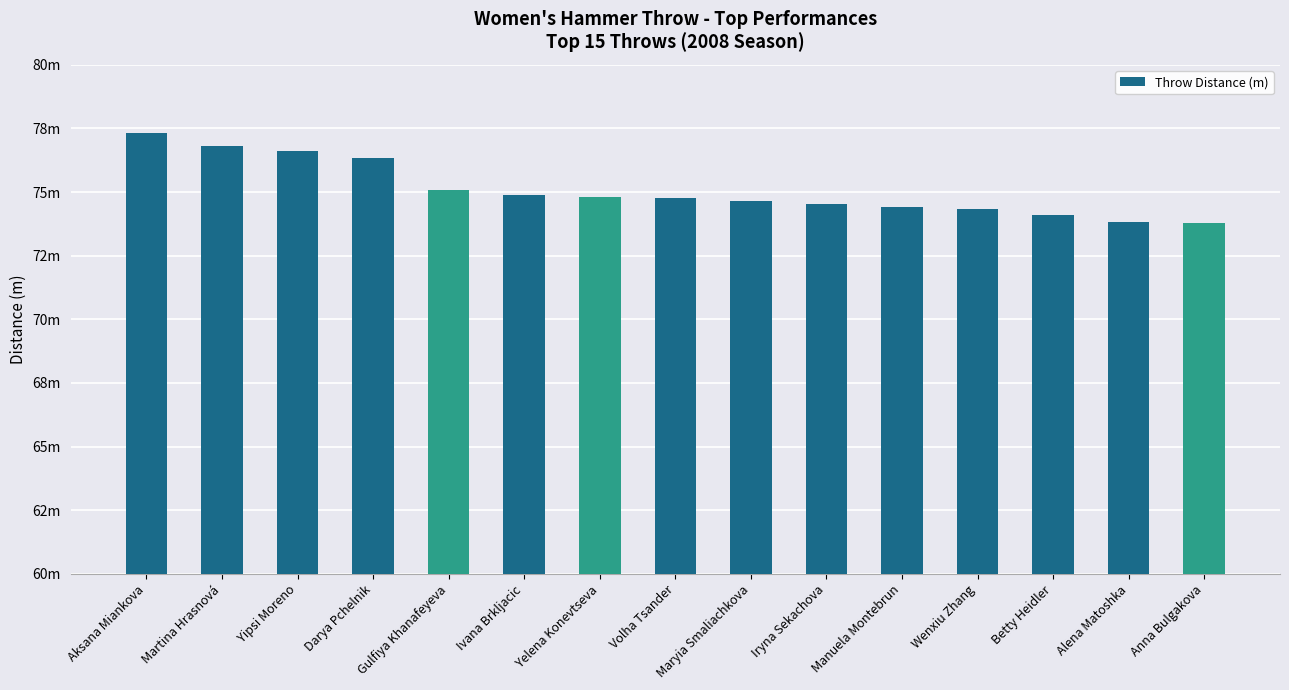

Are the bars horizontal?

No